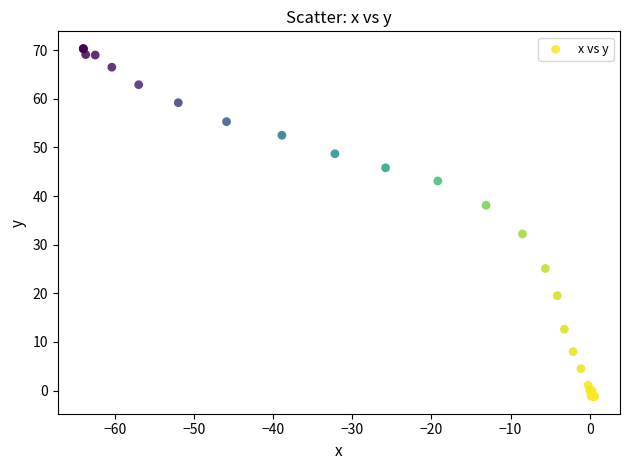

What Y value in the scatter plot is closest to 34?

32.2